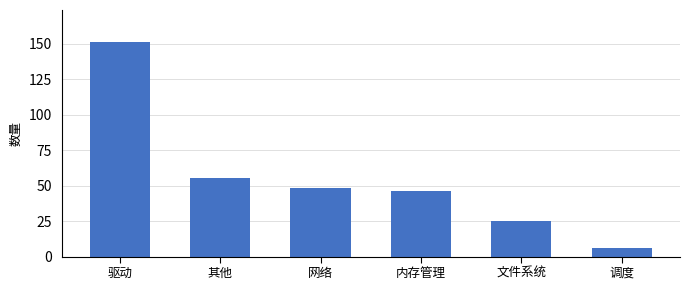

True or false: the data shows 212 at 驱动.

False